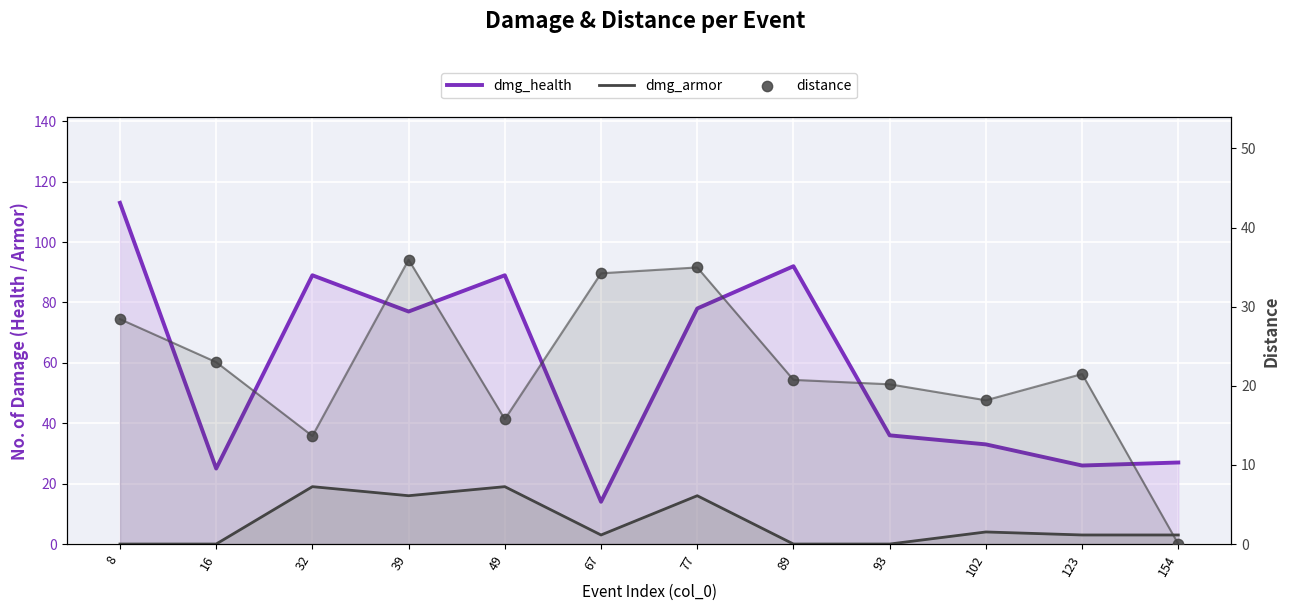

Which series contains the lowest Y value?

dmg_armor